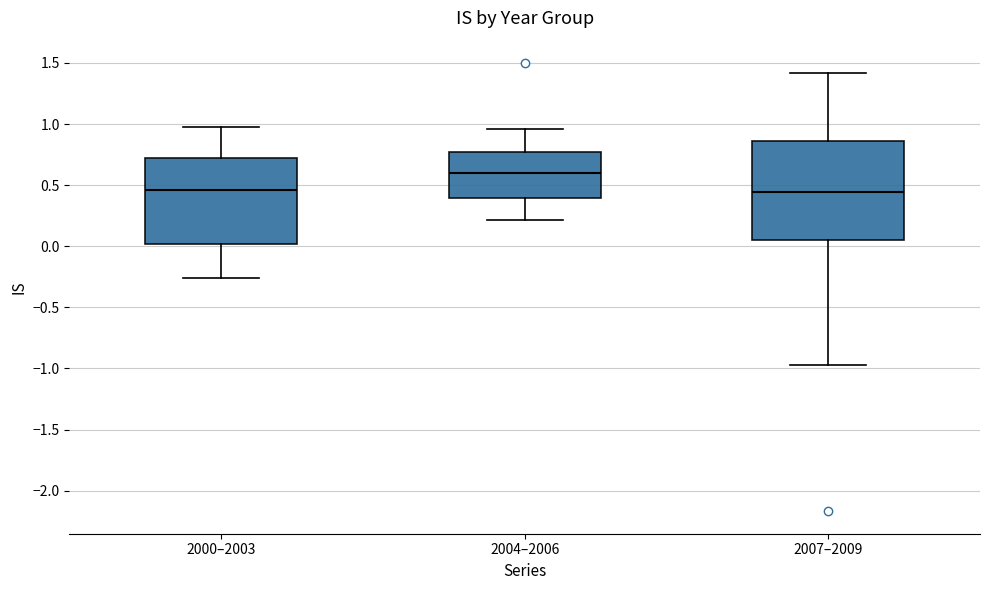

Reading left to right, read every box against the y-axis: the position of its median line, the range the box covers, and the ends of its whiskers. The values are not printed on the chart, so give them approximately, as read against the axis.

2000–2003: median 0.45, box 0.00 to 0.70, whiskers -0.25 to 1.00
2004–2006: median 0.60, box 0.40 to 0.75, whiskers 0.20 to 0.95
2007–2009: median 0.45, box 0.05 to 0.85, whiskers -0.95 to 1.40